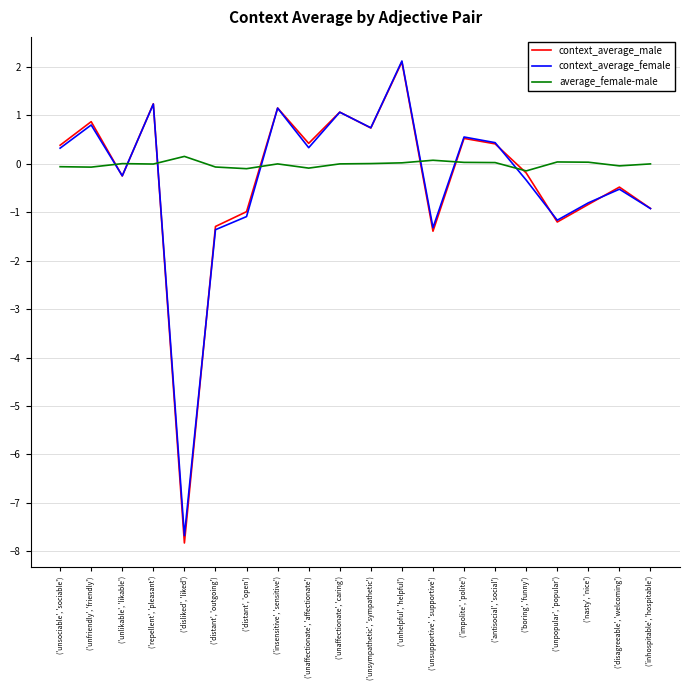

True or false: context_average_female has more than 1 points higher than both neighbors.

True